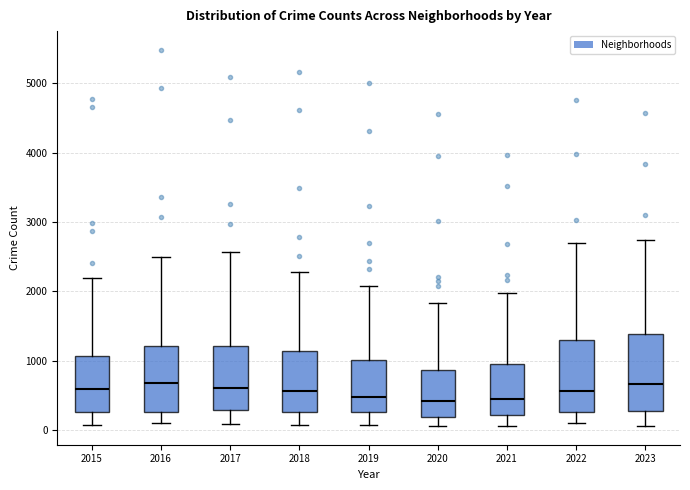

Reading left to right, read every box against the y-axis: the position of its median line, the range the box covers, and the ends of its whiskers. The values are not printed on the chart, so give them approximately, as read against the axis.

2015: median 600, box 300 to 1100, whiskers 100 to 2200
2016: median 700, box 300 to 1200, whiskers 100 to 2500
2017: median 600, box 300 to 1200, whiskers 100 to 2600
2018: median 600, box 300 to 1100, whiskers 100 to 2300
2019: median 500, box 300 to 1000, whiskers 100 to 2100
2020: median 400, box 200 to 900, whiskers 100 to 1800
2021: median 500, box 200 to 900, whiskers 100 to 2000
2022: median 600, box 300 to 1300, whiskers 100 to 2700
2023: median 700, box 300 to 1400, whiskers 100 to 2700